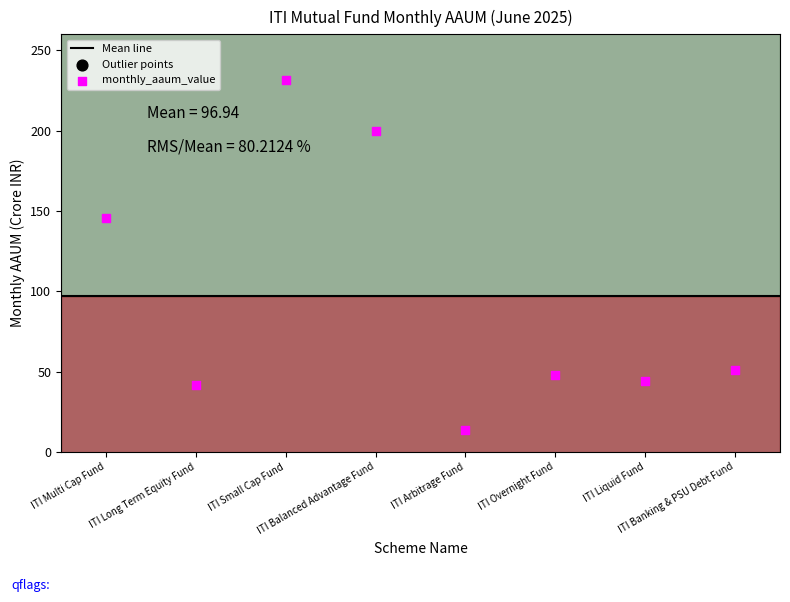

What is the average Y value?

96.9